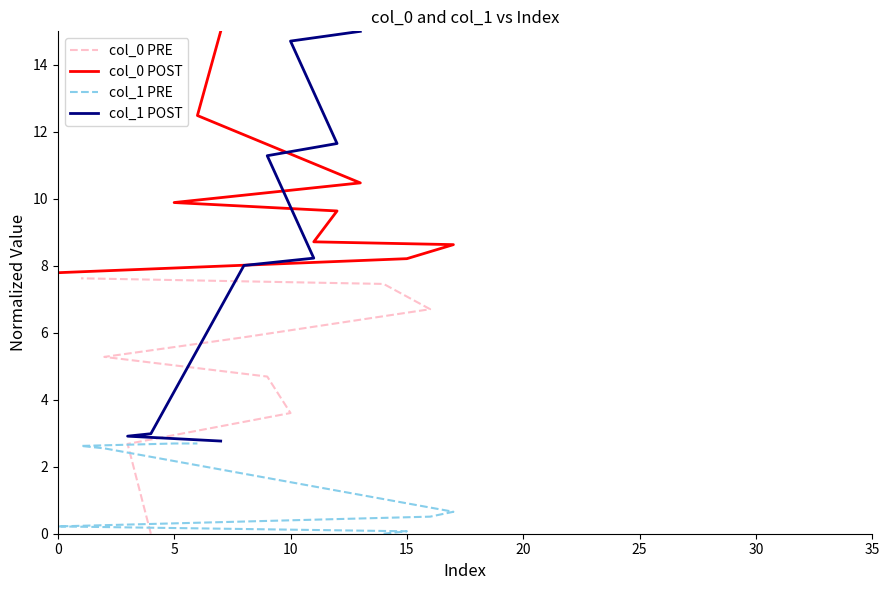

Is the value of col_1 PRE at 10 greater than the value of col_0 POST at 5?

No